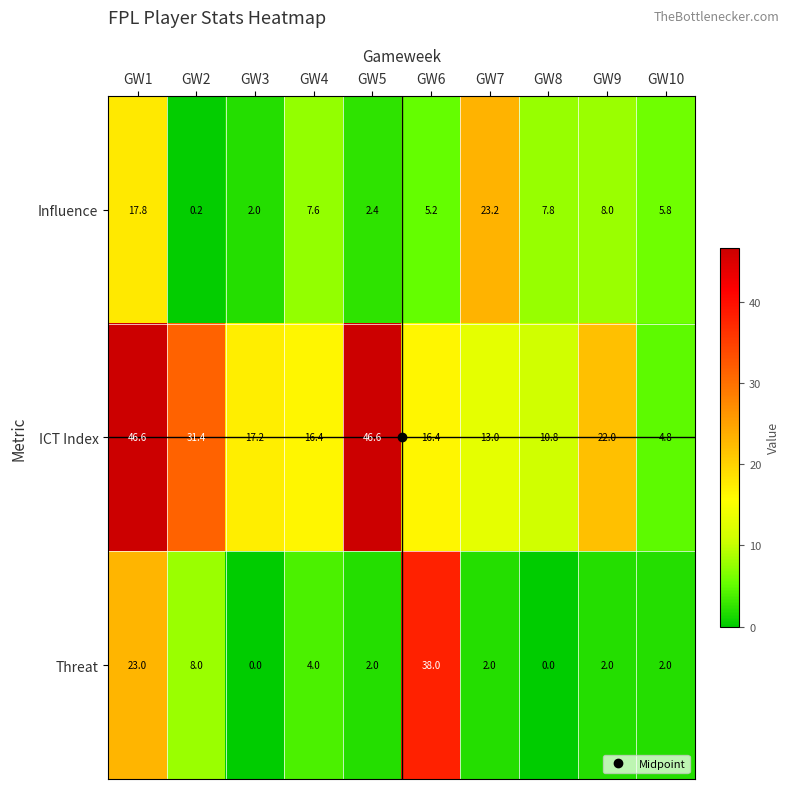

Between GW2 and GW9, which series saw the biggest shift?

ICT Index